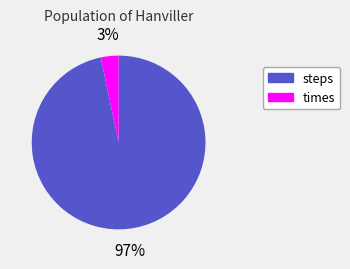

To the nearest percent, what is the average slice percentage?

50%